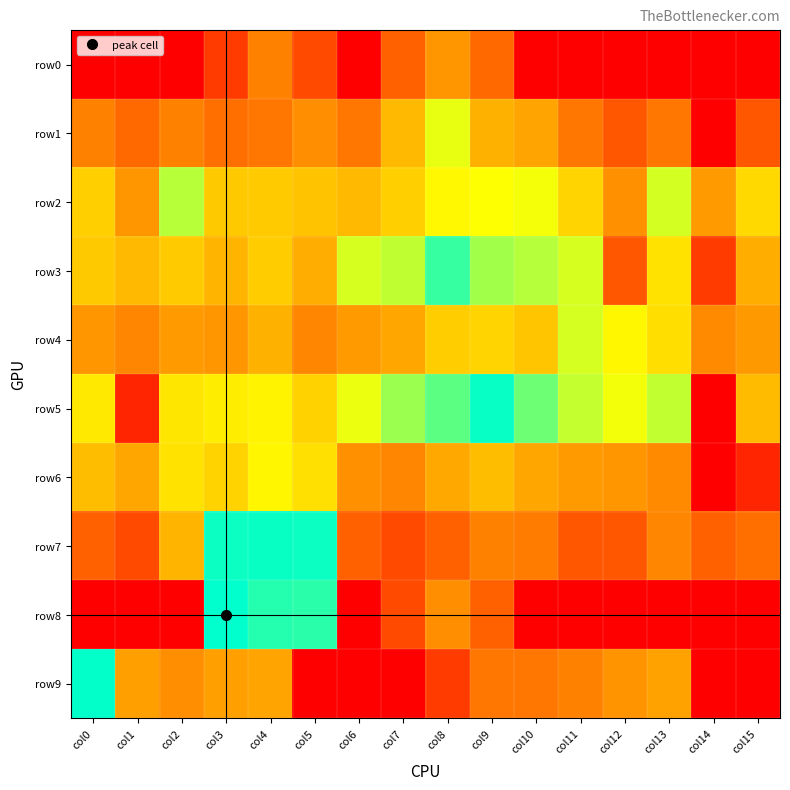

What is the greatest value displayed?

7.8